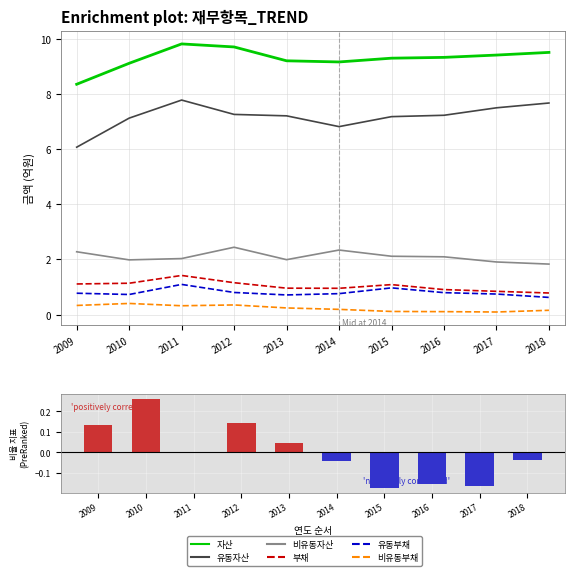

Which category has the lowest value across all series?

2017